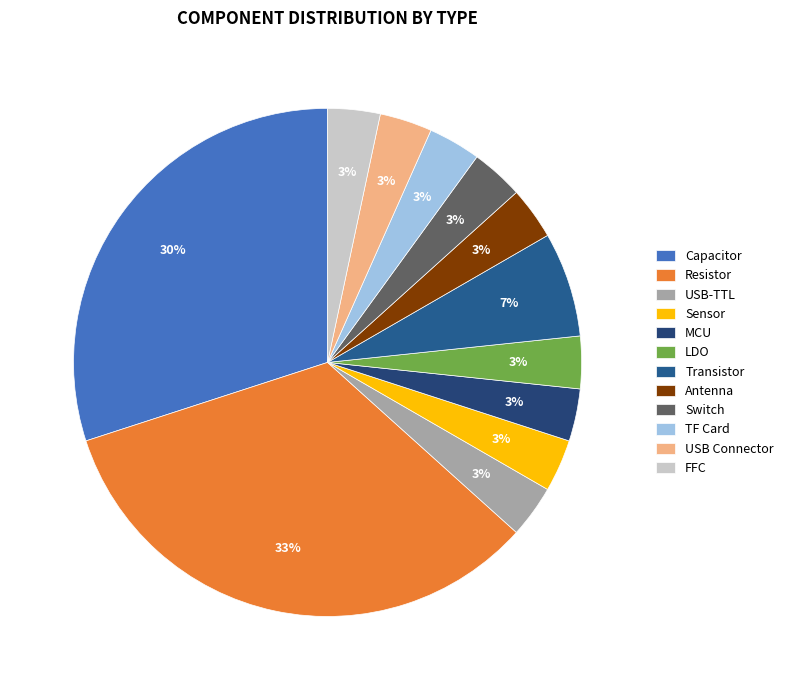

Count the number of slices in the pie.

12